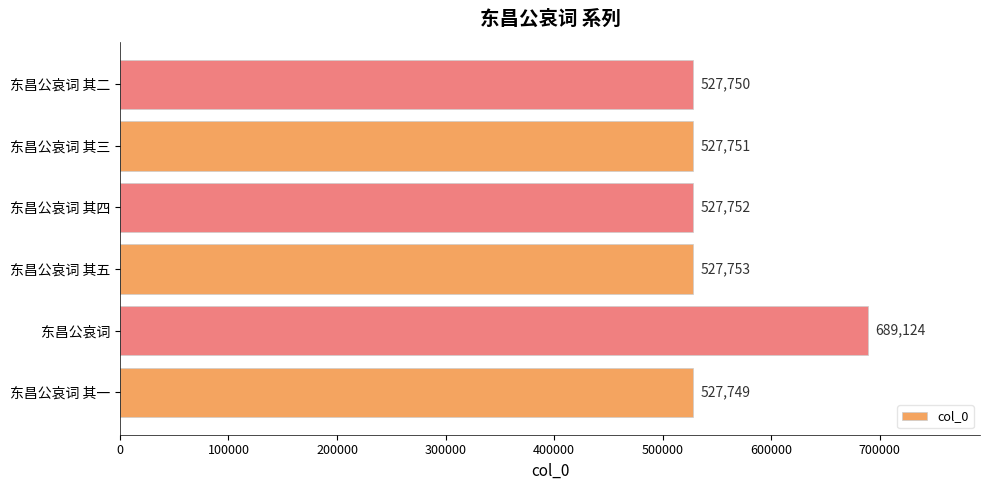

Is it true that the value at 东昌公哀词 其五 is 527753?

True